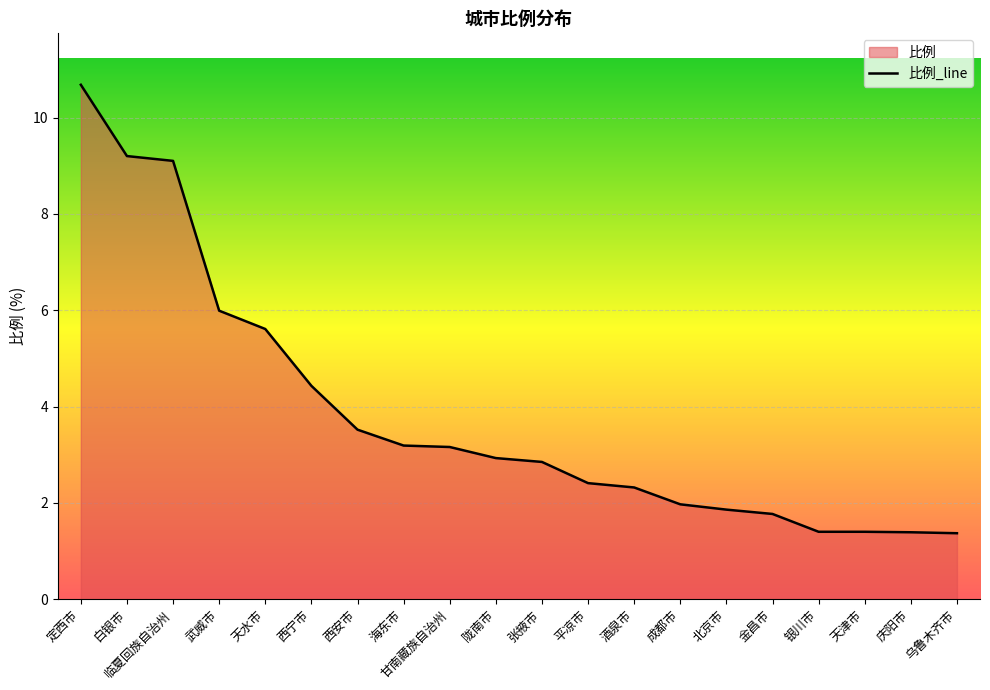

Rank the categories by value from highest to lowest.

定西市, 白银市, 临夏回族自治州, 武威市, 天水市, 西宁市, 西安市, 海东市, 甘南藏族自治州, 陇南市, 张掖市, 平凉市, 酒泉市, 成都市, 北京市, 金昌市, 银川市, 天津市, 庆阳市, 乌鲁木齐市